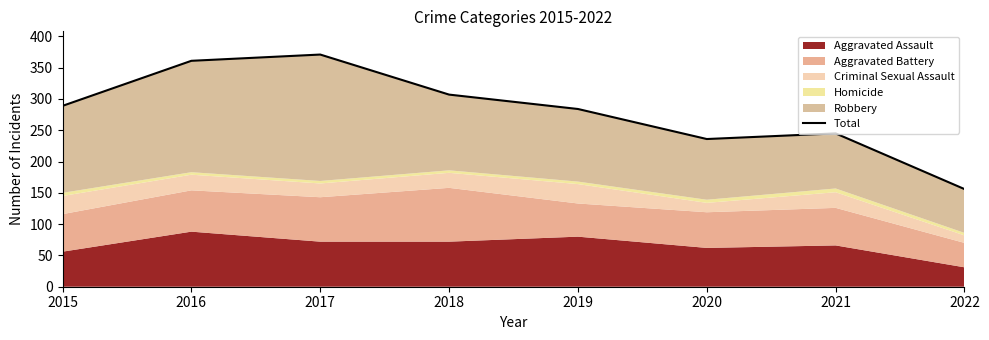

At which category does the chart reach its peak across all series?

2017